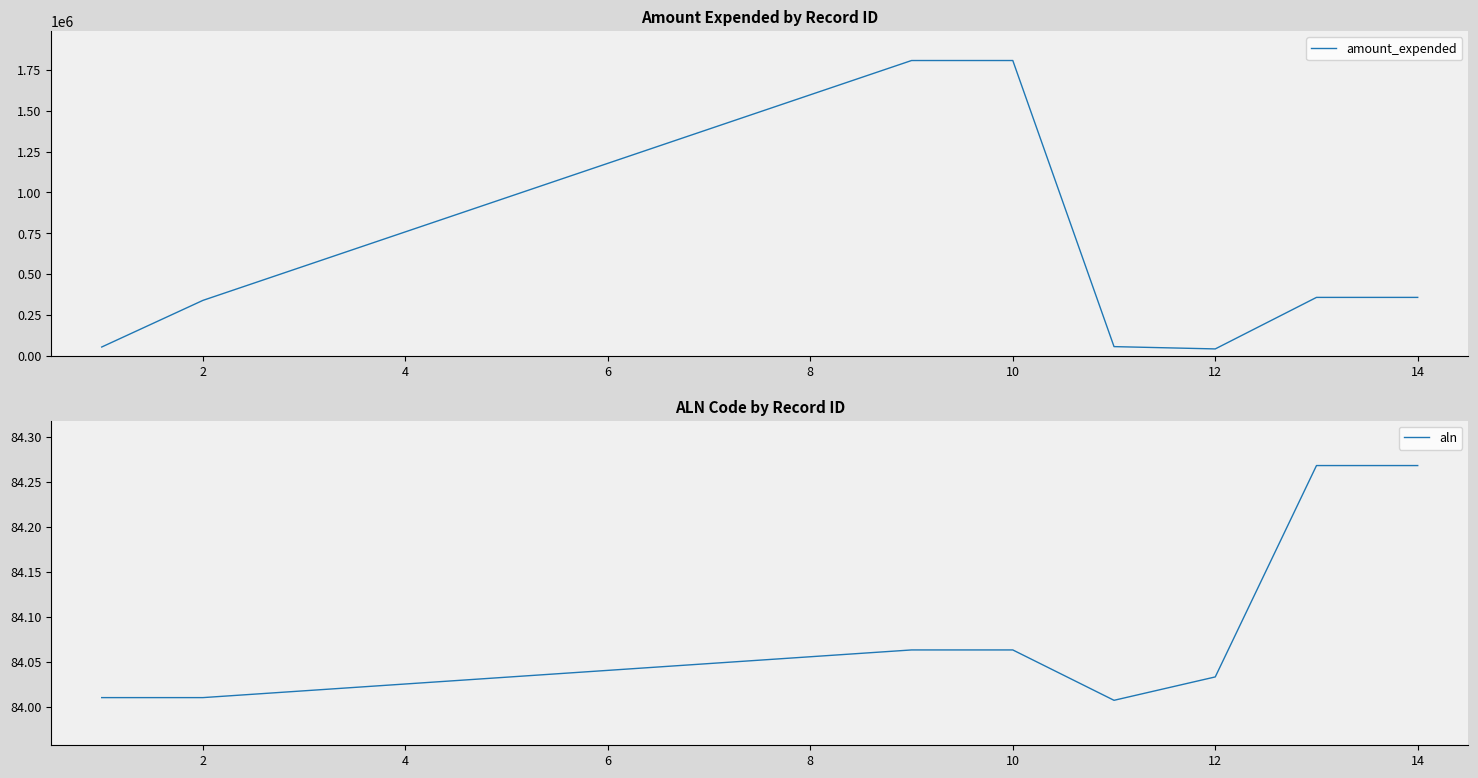

True or false: aln and amount_expended cross at least once.

False